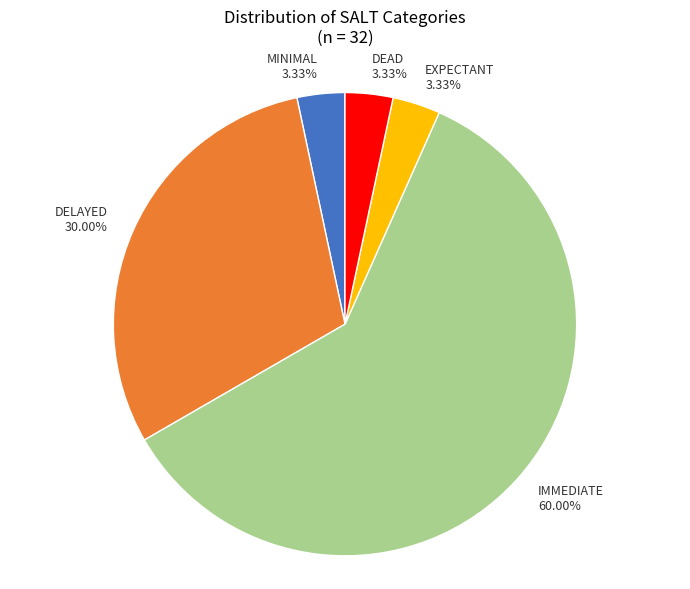

How many segments does this pie chart have?

5